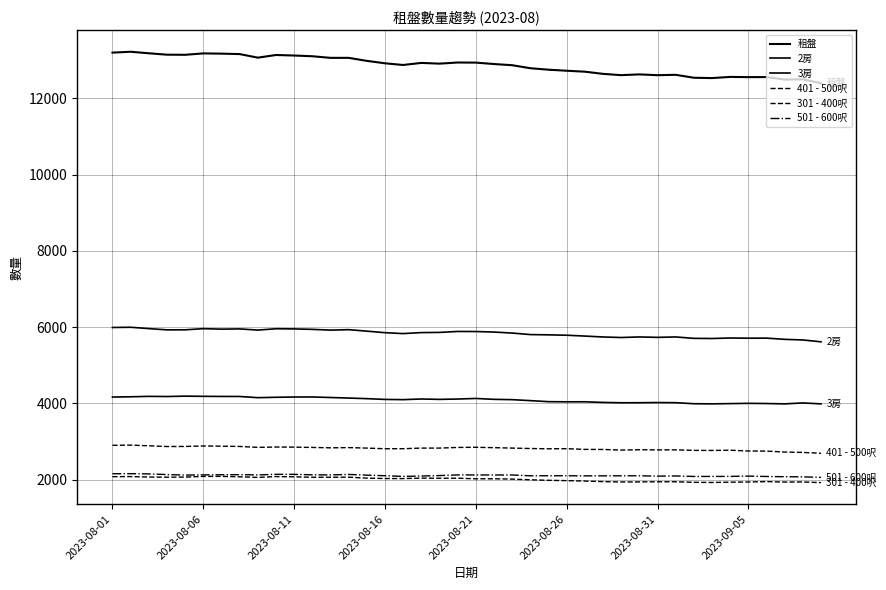

True or false: 2房 and 租盤 cross at least once.

False